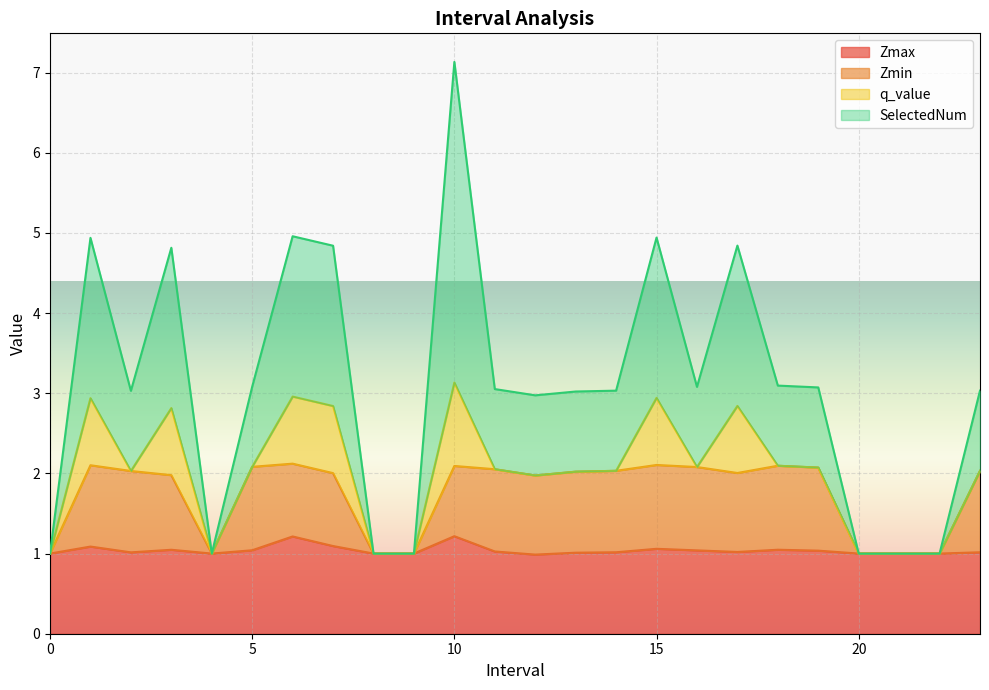

What is the maximum value for Zmax?

1.2